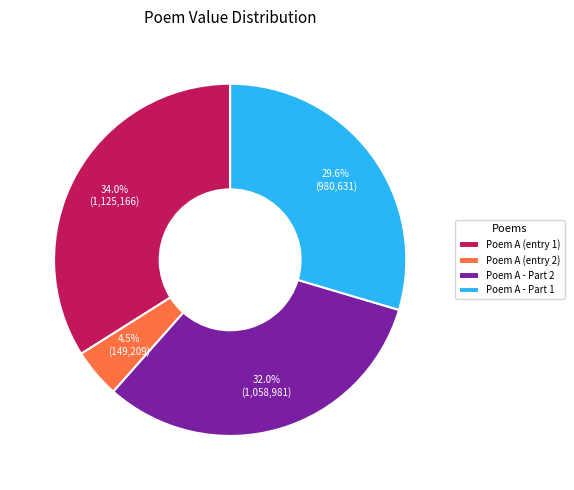

Which category has the smallest portion of the pie?

Poem A (entry 2)